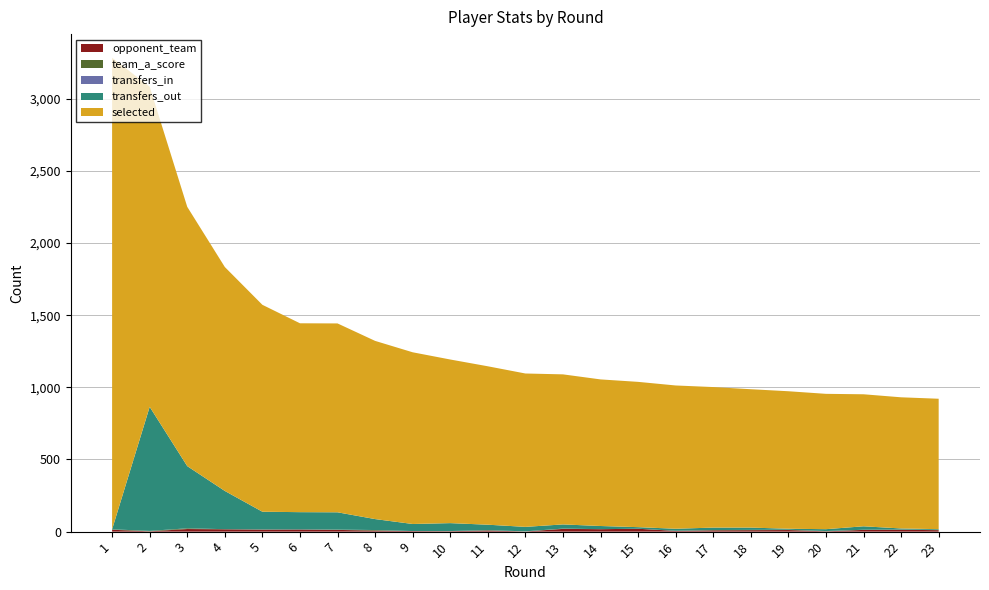

Reading left to right, list all the values displayed in this chart.

selected: 1=3268	2=2219	3=1797	4=1552	5=1434	6=1309	7=1309	8=1235	9=1190	10=1134	11=1098	12=1063	13=1040	14=1016	15=1007	16=993	17=974	18=959	19=953	20=938	21=915	22=909	23=904
transfers_out: 1=0	2=860	3=431	4=265	5=123	6=120	7=120	8=76	9=49	10=55	11=38	12=31	13=29	14=22	15=11	16=14	17=17	18=16	19=7	20=13	21=24	22=8	23=5
transfers_in: 1=0	2=0	3=0	4=0	5=0	6=0	7=0	8=0	9=0	10=0	11=0	12=0	13=0	14=0	15=0	16=0	17=0	18=0	19=0	20=0	21=0	22=0	23=0
team_a_score: 1=3	2=3	3=5	4=1	5=1	6=0	7=2	8=4	9=0	10=1	11=2	12=1	13=2	14=0	15=0	16=1	17=2	18=2	19=2	20=2	21=1	22=1	23=2
opponent_team: 1=13	2=2	3=18	4=16	5=14	6=15	7=12	8=7	9=4	10=3	11=8	12=1	13=19	14=17	15=20	16=5	17=9	18=10	19=11	20=2	21=12	22=13	23=10